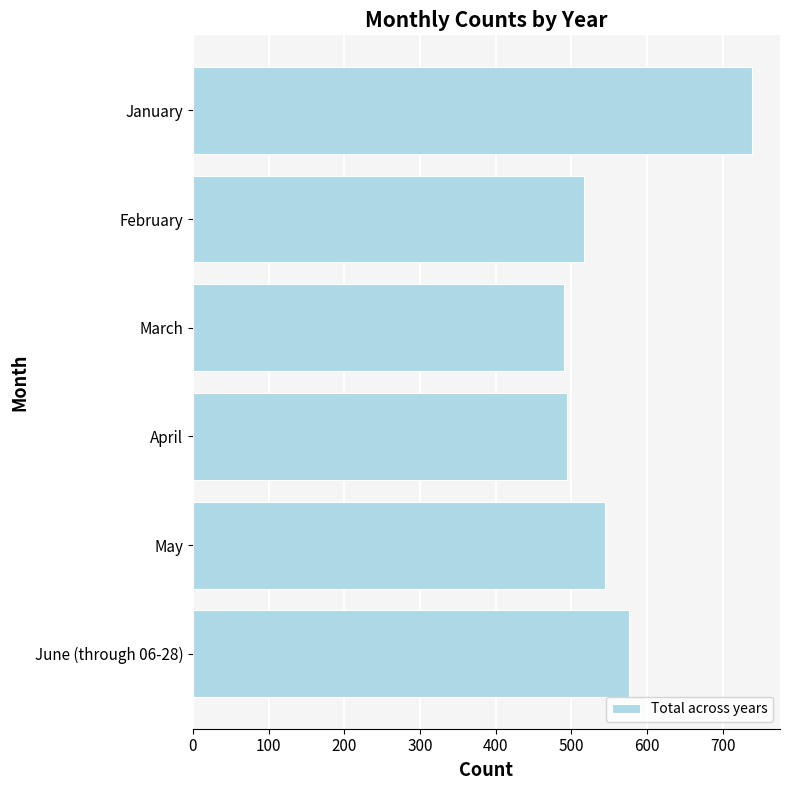

What is the minimum value shown in the chart?

490